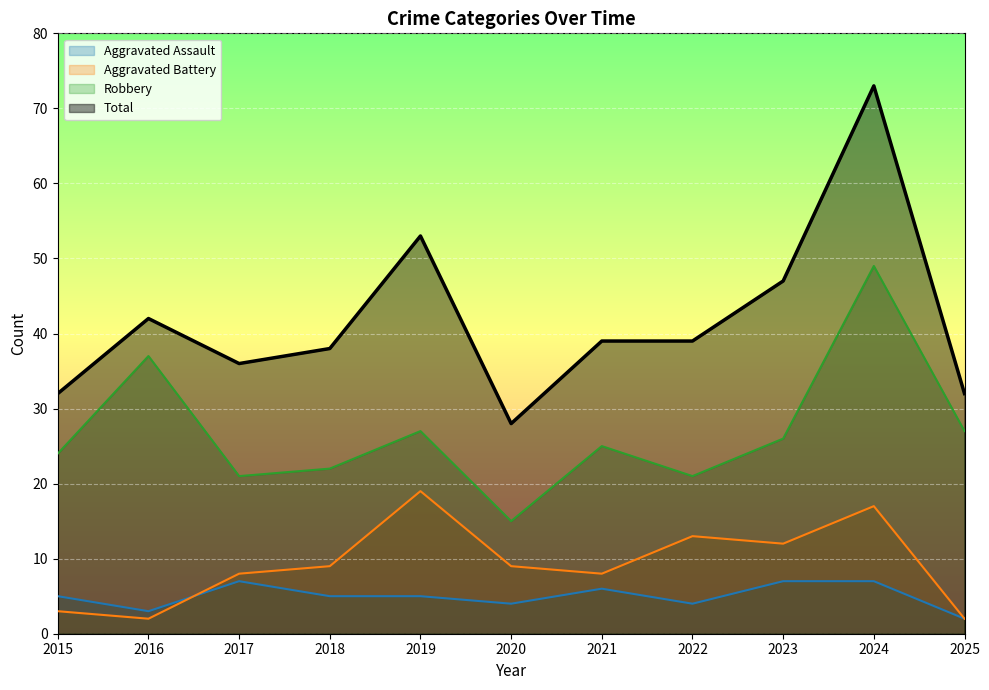

The Total series shows 76 at 2019. True or false?

False